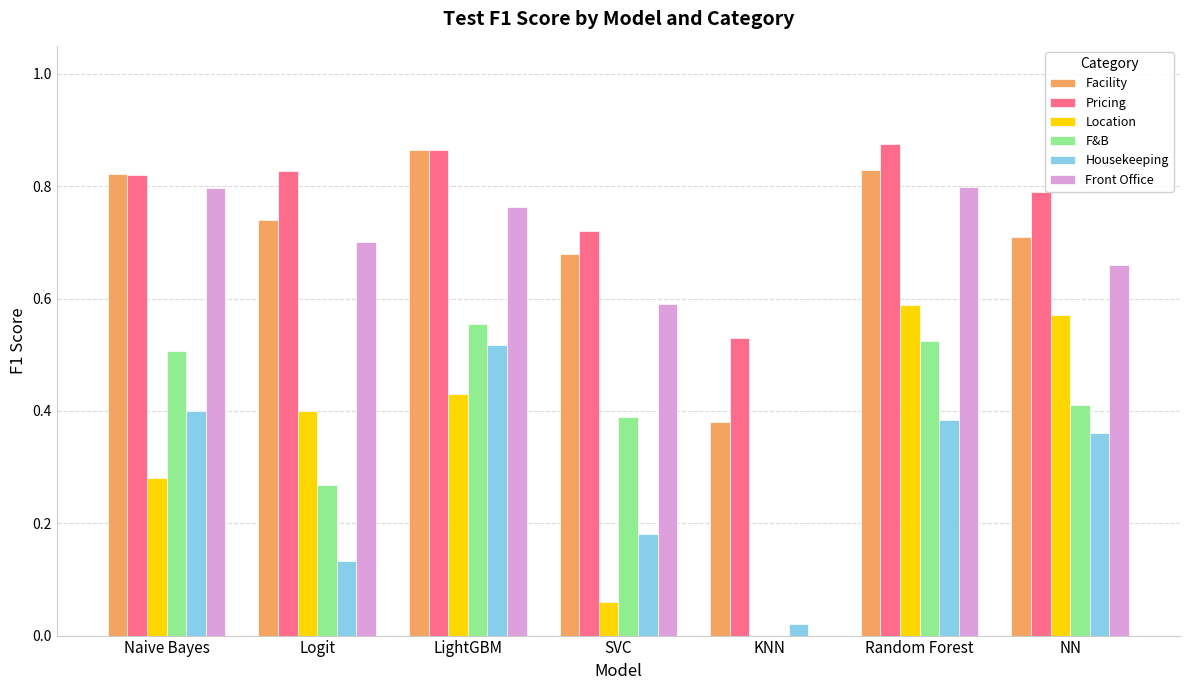

The value of Pricing at Naive Bayes is 1.2. True or false?

False